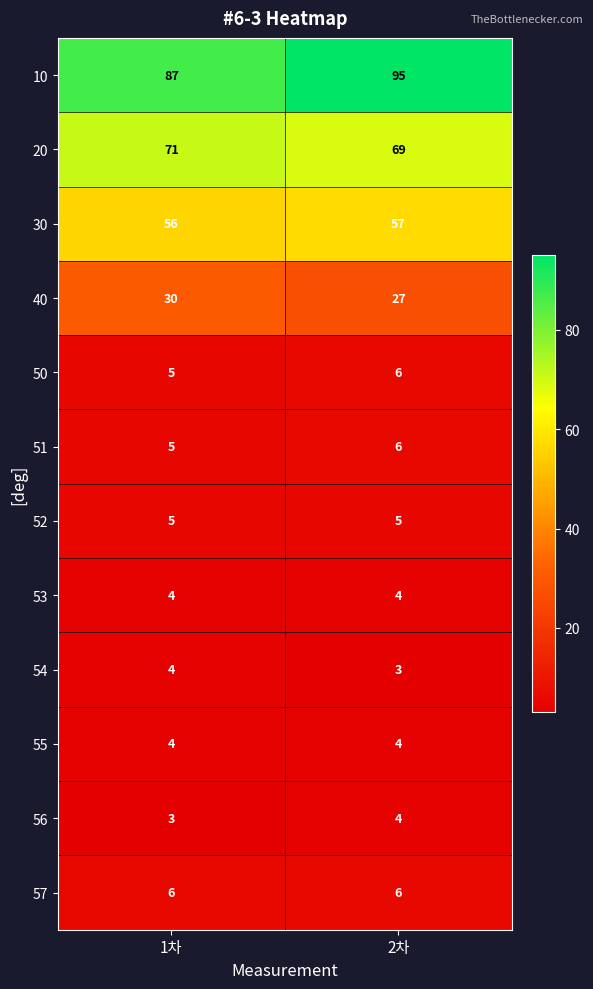

Reading left to right, what are all the values shown in this chart?

10: 1차=87	2차=95
20: 1차=71	2차=69
30: 1차=56	2차=57
40: 1차=30	2차=27
50: 1차=5	2차=6
51: 1차=5	2차=6
52: 1차=5	2차=5
53: 1차=4	2차=4
54: 1차=4	2차=3
55: 1차=4	2차=4
56: 1차=3	2차=4
57: 1차=6	2차=6